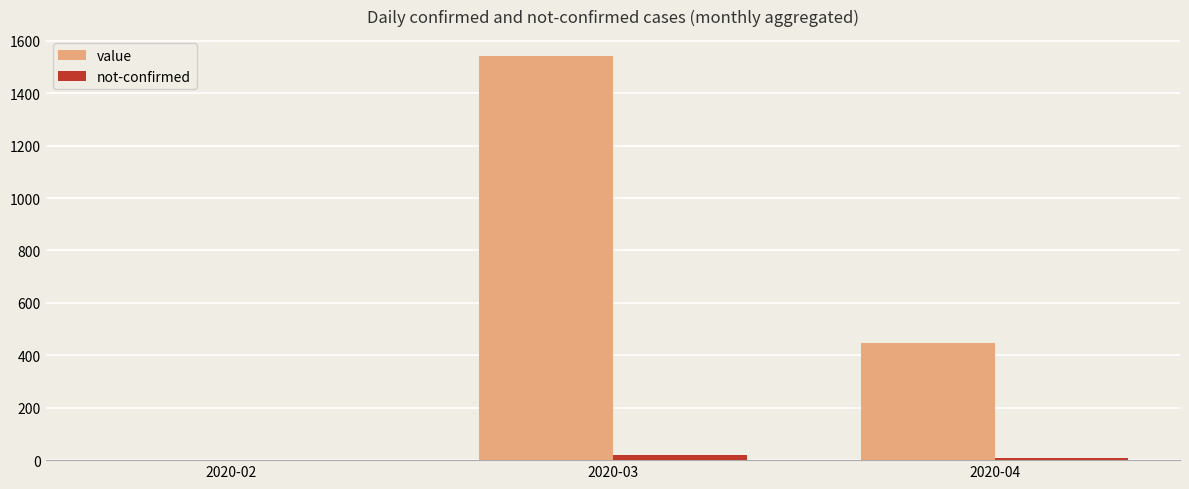

What is the sum of all not-confirmed values?

26